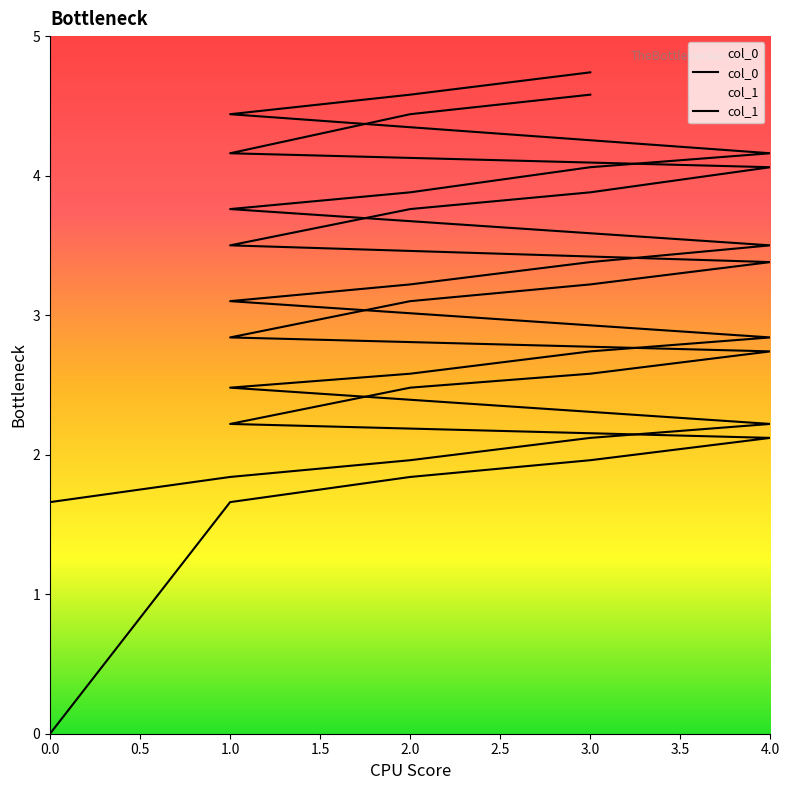

What are all the series names shown in the legend?

col_0, col_1